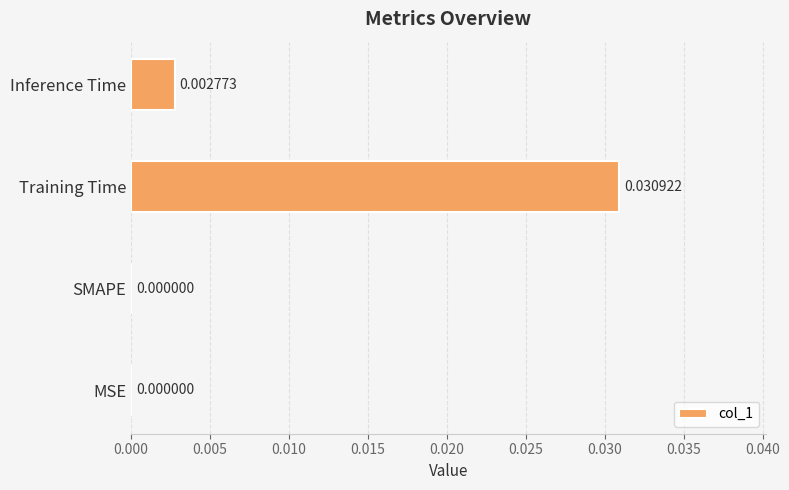

Between Training Time and MSE, which is larger?

Training Time